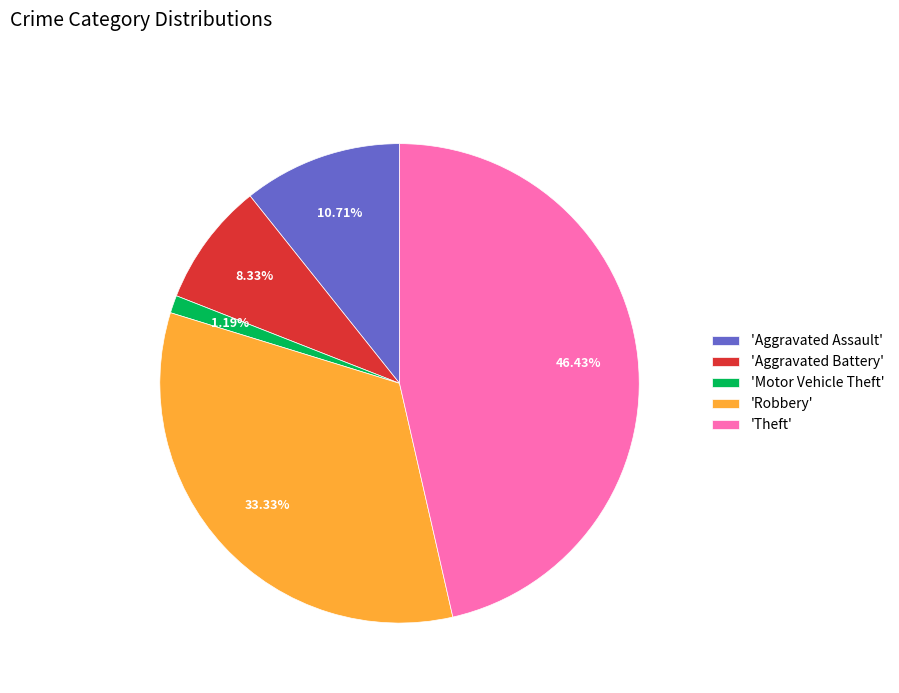

Approximately how many times larger is the value at 'Theft' compared to 'Aggravated Assault'?

4.3